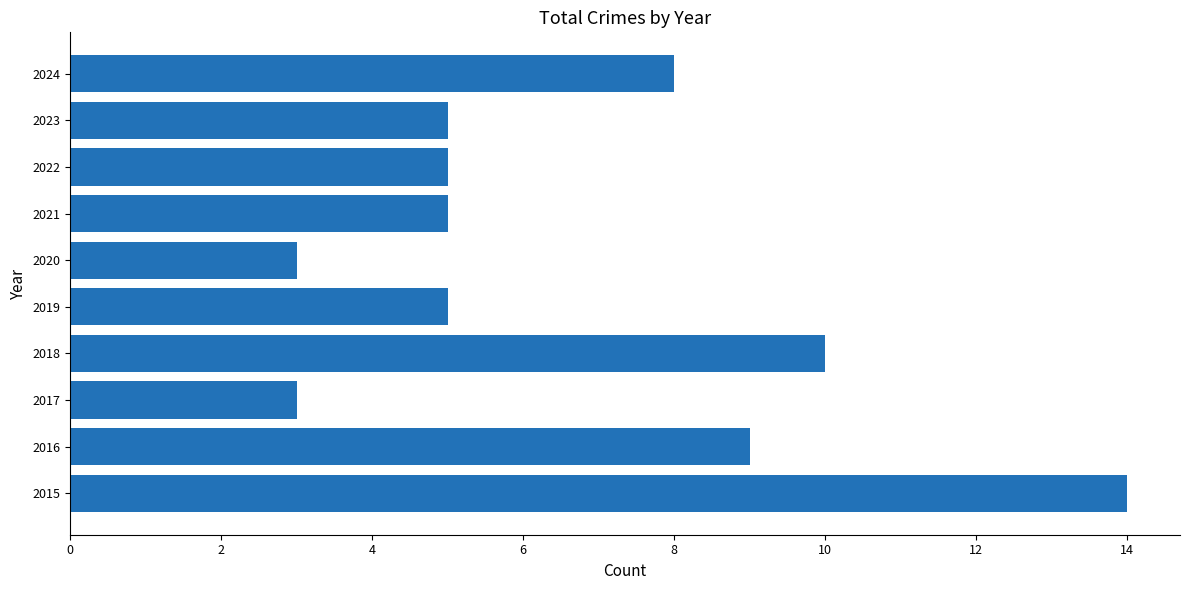

Reading top to bottom, transcribe all the data shown in this chart.

8	5	5	5	3	5	10	3	9	14